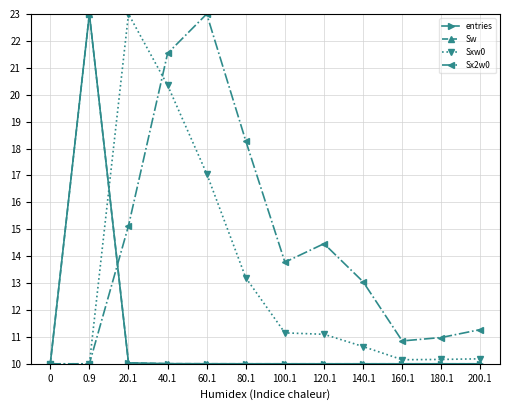

Rank the series at 20.1 from highest to lowest value.

Sxw0, Sx2w0, entries, Sw